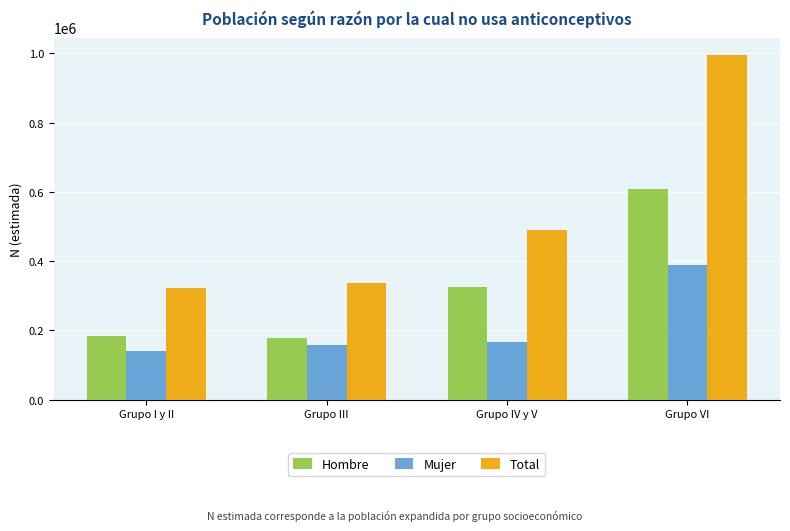

What is the approximate value of Mujer at Grupo III, to the nearest 50?

159000